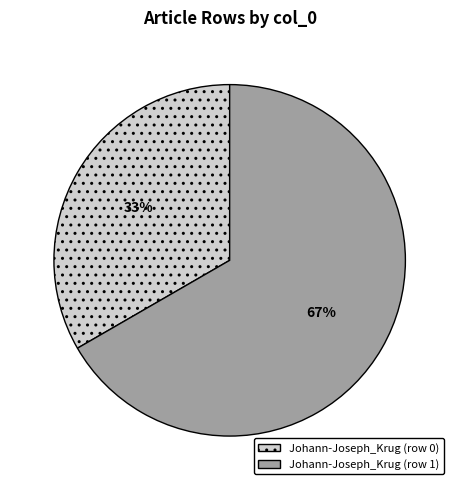

What is the majority slice?

Johann-Joseph_Krug (row 1)